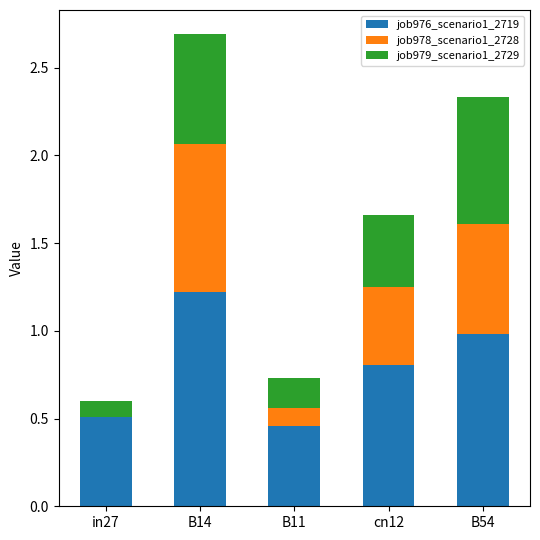

The job976_scenario1_2719 series shows 0.8 at cn12. True or false?

True